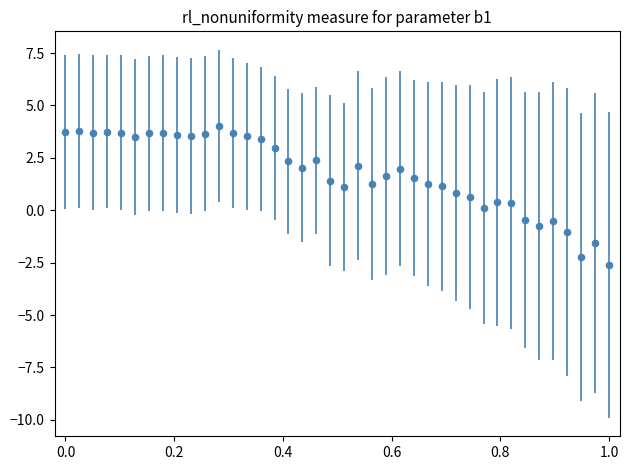

What is the range of X values (max minus min)?

1.0